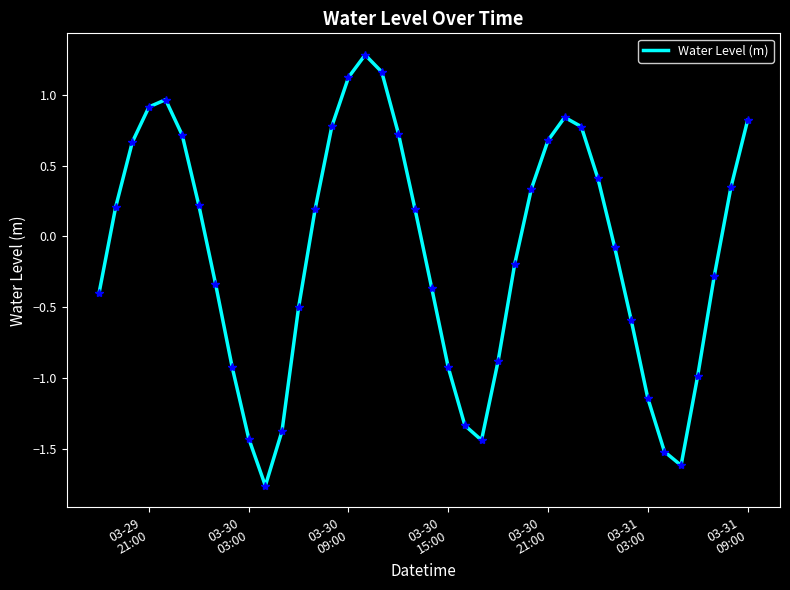

What is the difference between the maximum and minimum values?

3.0